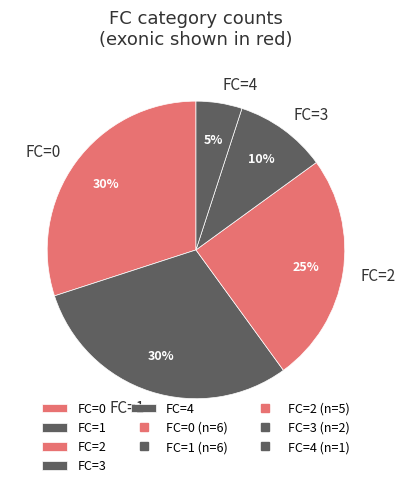

Approximately how many times larger is the value at FC=1 compared to FC=2?

1.2